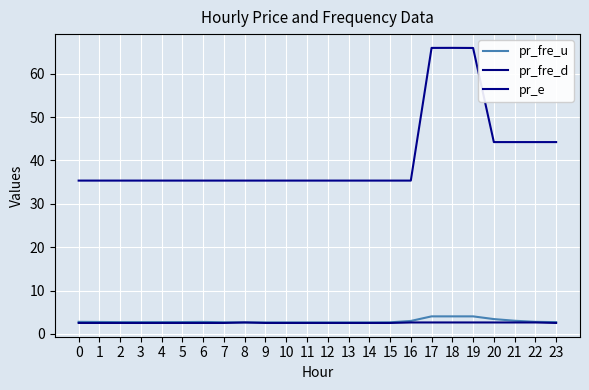

What are all the series names shown in the legend?

pr_fre_u, pr_fre_d, pr_e